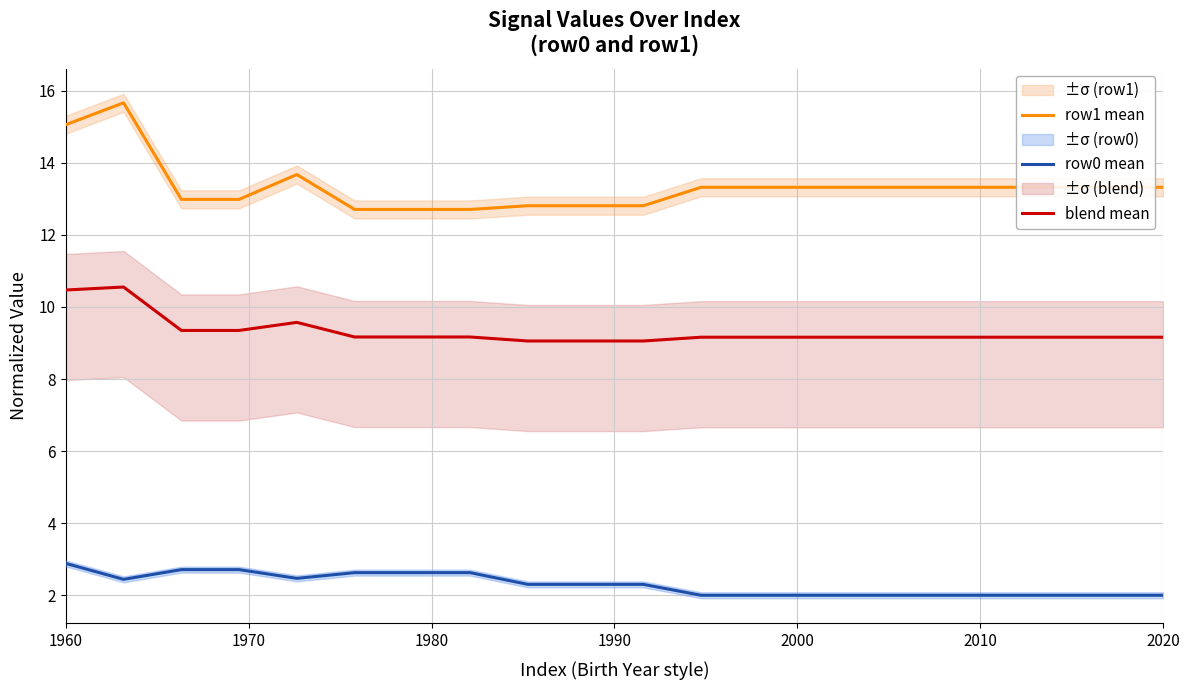

True or false: blend mean and row1 mean intersect in this chart.

False